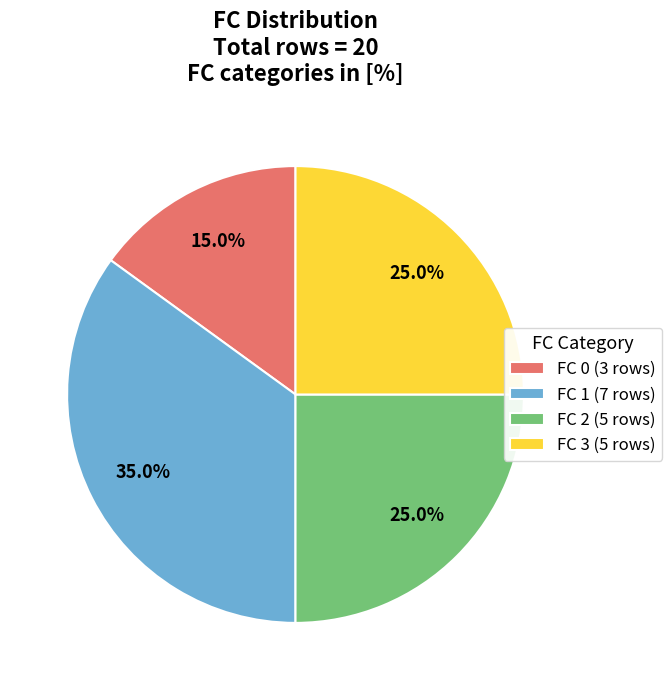

Count the number of slices in the pie.

4